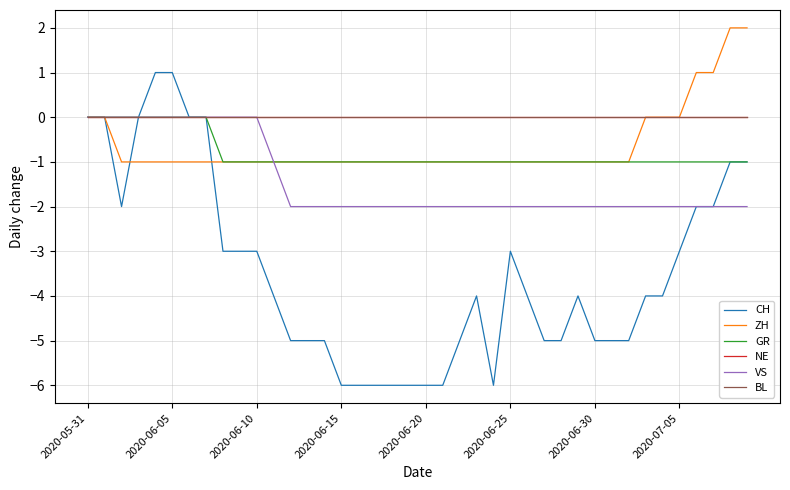

Reading left to right, list all the values displayed in this chart.

CH: 0	0	-2	0	1	1	0	0	-3	-3	-3	-4	-5	-5	-5	-6	-6	-6	-6	-6	-6	-6	-5	-4	-6	-3	-4	-5	-5	-4	-5	-5	-5	-4	-4	-3	-2	-2	-1	-1
ZH: 0	0	-1	-1	-1	-1	-1	-1	-1	-1	-1	-1	-1	-1	-1	-1	-1	-1	-1	-1	-1	-1	-1	-1	-1	-1	-1	-1	-1	-1	-1	-1	-1	0	0	0	1	1	2	2
GR: 0	0	0	0	0	0	0	0	-1	-1	-1	-1	-1	-1	-1	-1	-1	-1	-1	-1	-1	-1	-1	-1	-1	-1	-1	-1	-1	-1	-1	-1	-1	-1	-1	-1	-1	-1	-1	-1
NE: 0	0	0	0	0	0	0	0	0	0	0	0	0	0	0	0	0	0	0	0	0	0	0	0	0	0	0	0	0	0	0	0	0	0	0	0	0	0	0	0
VS: 0	0	0	0	0	0	0	0	0	0	0	-1	-2	-2	-2	-2	-2	-2	-2	-2	-2	-2	-2	-2	-2	-2	-2	-2	-2	-2	-2	-2	-2	-2	-2	-2	-2	-2	-2	-2
BL: 0	0	0	0	0	0	0	0	0	0	0	0	0	0	0	0	0	0	0	0	0	0	0	0	0	0	0	0	0	0	0	0	0	0	0	0	0	0	0	0